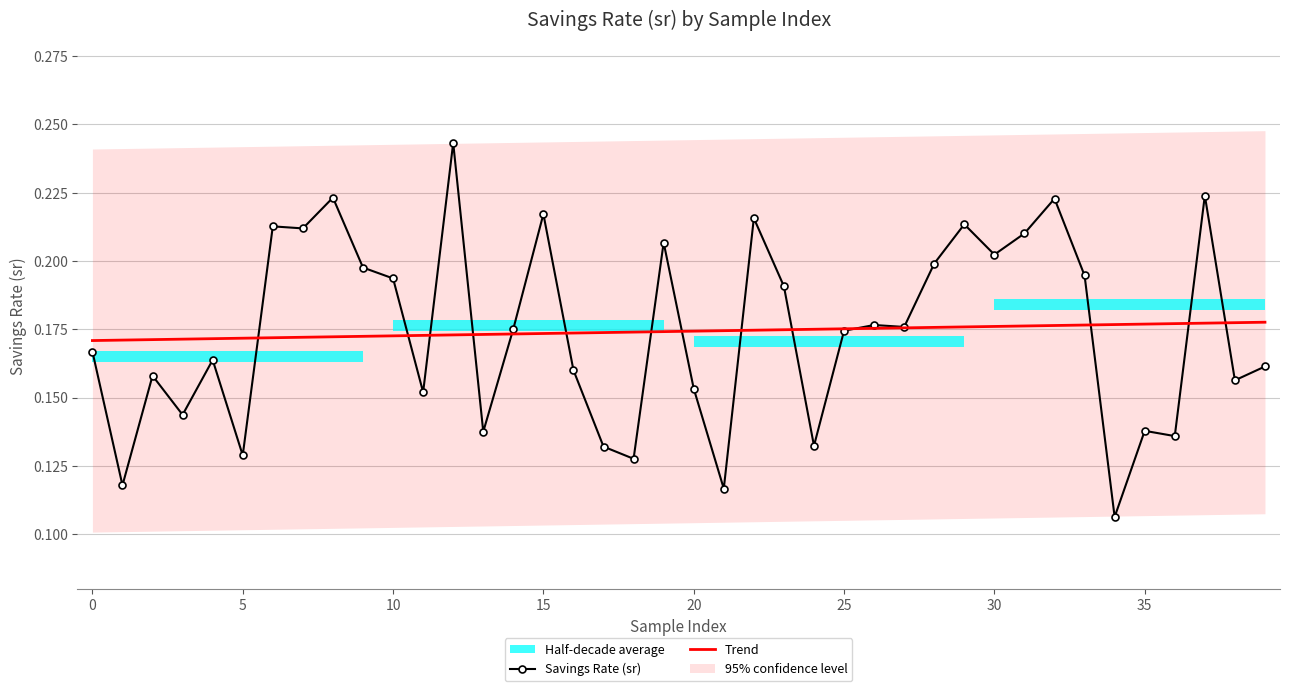

At which label is Savings Rate (sr) closest to 0?

34